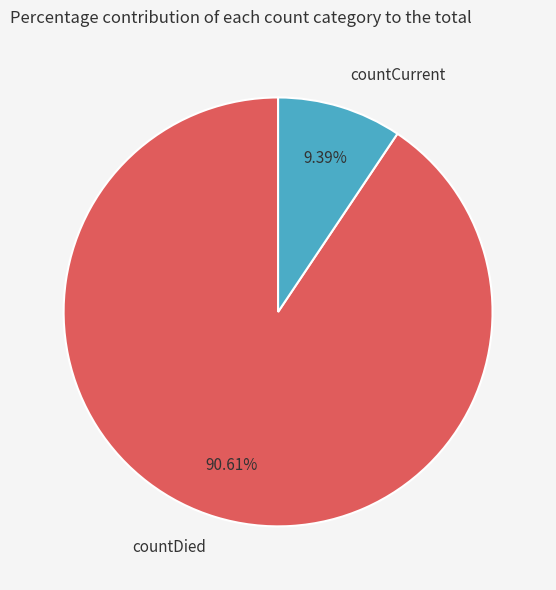

To the nearest percent, what portion does countCurrent represent?

9%